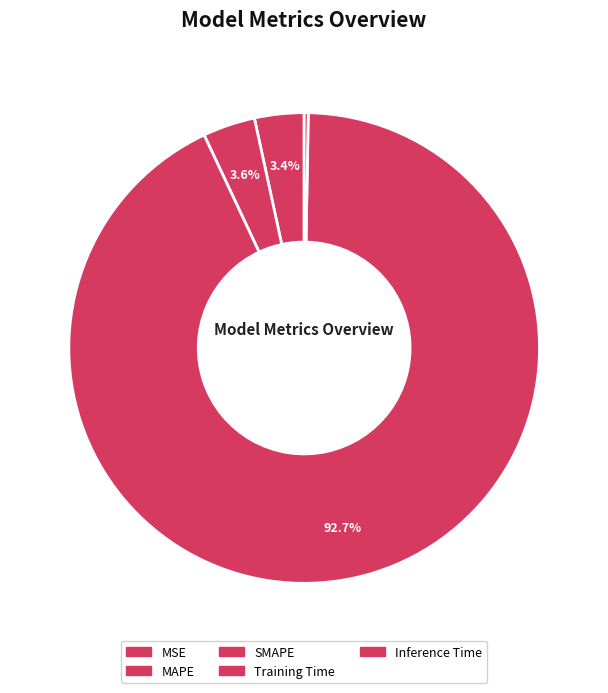

What is the total percentage of MSE and MAPE?

3.4%